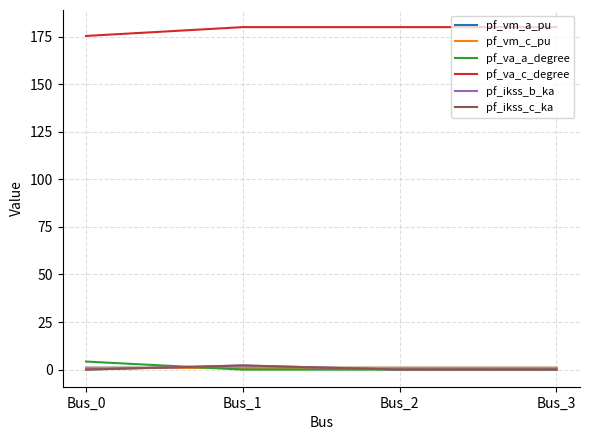

Does the chart display data point markers on the line(s)?

No